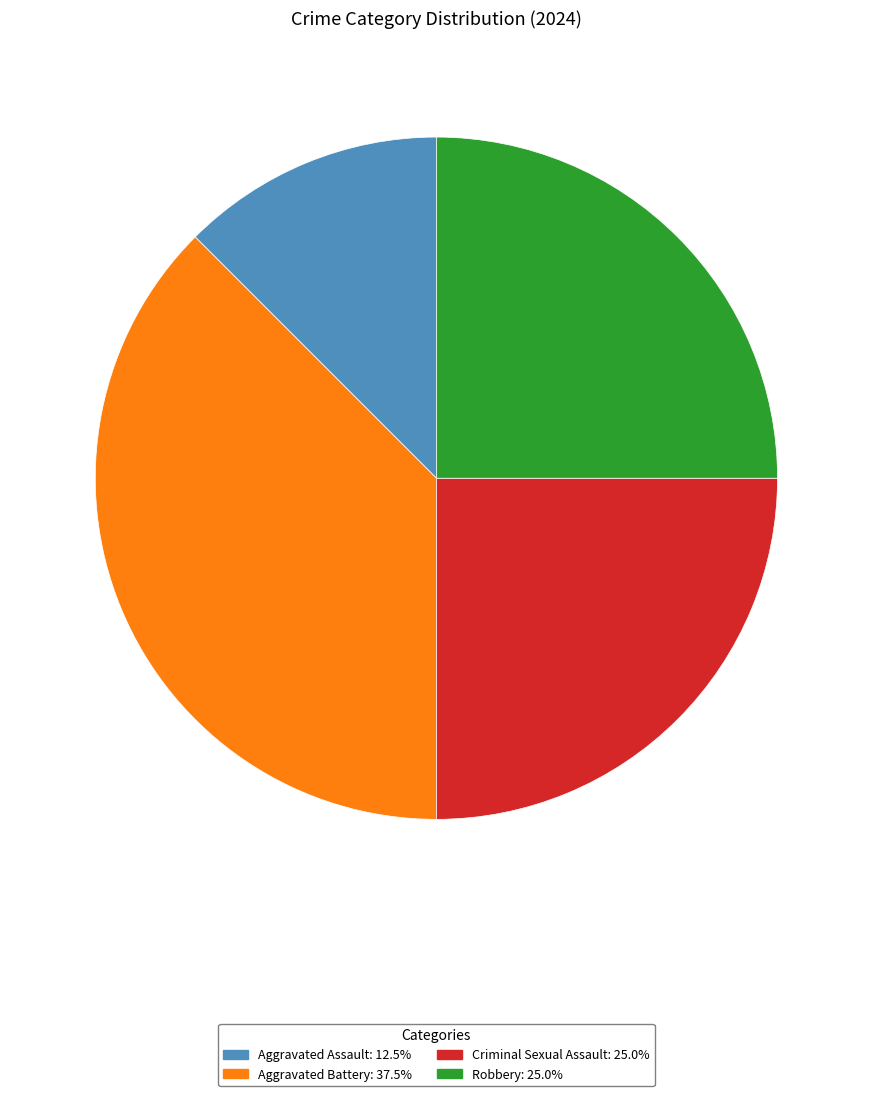

Which slice is the largest?

Aggravated Battery